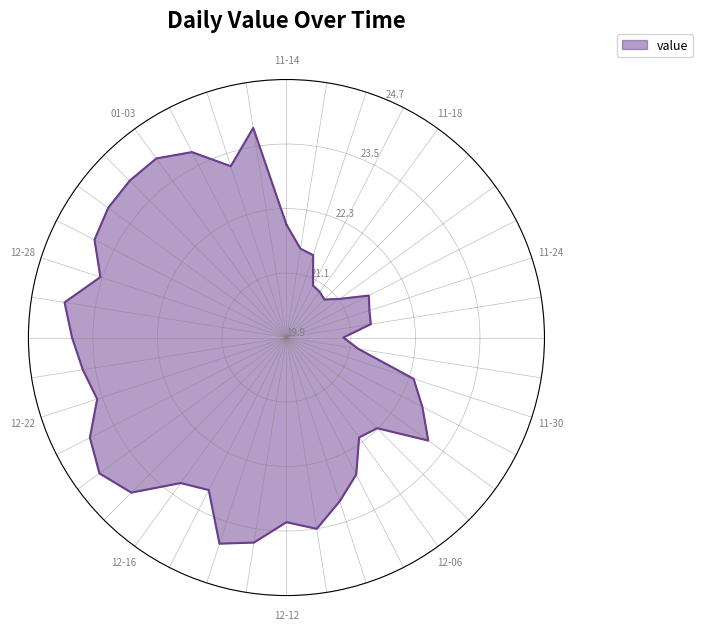

Reading left to right, what are all the values shown in this chart?

2022-11-14=22.0	2022-11-15=21.5	2022-11-16=21.5	2022-11-17=21.0	2022-11-18=20.9	2022-11-21=20.9	2022-11-22=21.1	2022-11-23=21.6	2022-11-24=21.5	2022-11-25=21.5	2022-11-28=20.9	2022-11-29=21.2	2022-11-30=22.4	2022-12-01=22.7	2022-12-02=23.1	2022-12-05=22.2	2022-12-06=22.2	2022-12-07=22.7	2022-12-08=23.1	2022-12-09=23.5	2022-12-12=23.3	2022-12-13=23.7	2022-12-14=23.9	2022-12-15=23.0	2022-12-16=23.2	2022-12-19=23.9	2022-12-20=24.2	2022-12-21=24.0	2022-12-22=23.6	2022-12-23=23.7	2022-12-26=23.9	2022-12-27=24.0	2022-12-28=23.5	2022-12-29=23.9	2022-12-30=24.0	2023-01-02=24.0	2023-01-03=24.0	2023-01-04=23.7	2023-01-05=23.2	2023-01-06=23.8